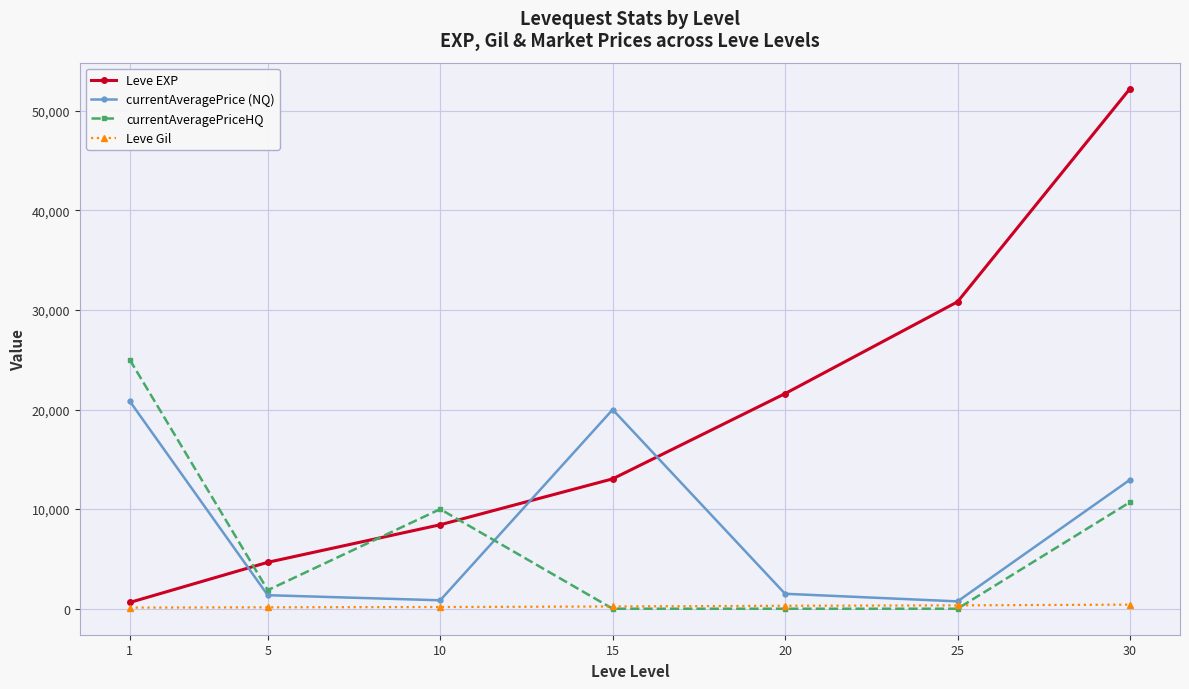

Is the value of Leve EXP at 5 greater than the value of currentAveragePriceHQ at 15?

Yes